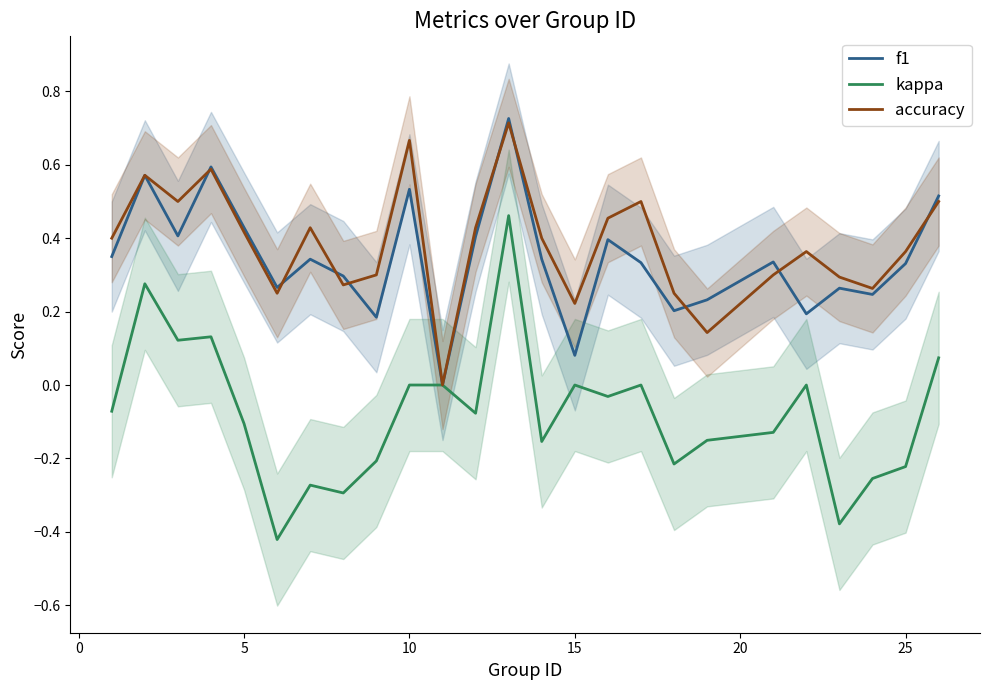

True or false: f1 has a value of 0.6 at 16.

False